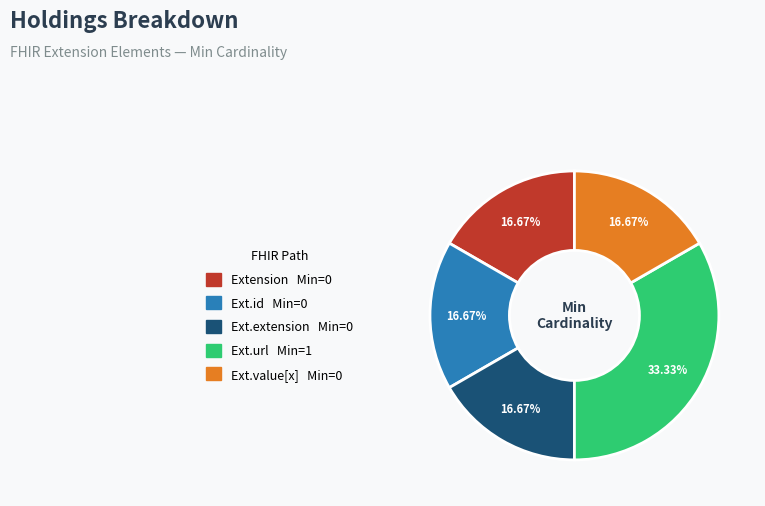

Is there any slice that represents more than half of the pie?

No